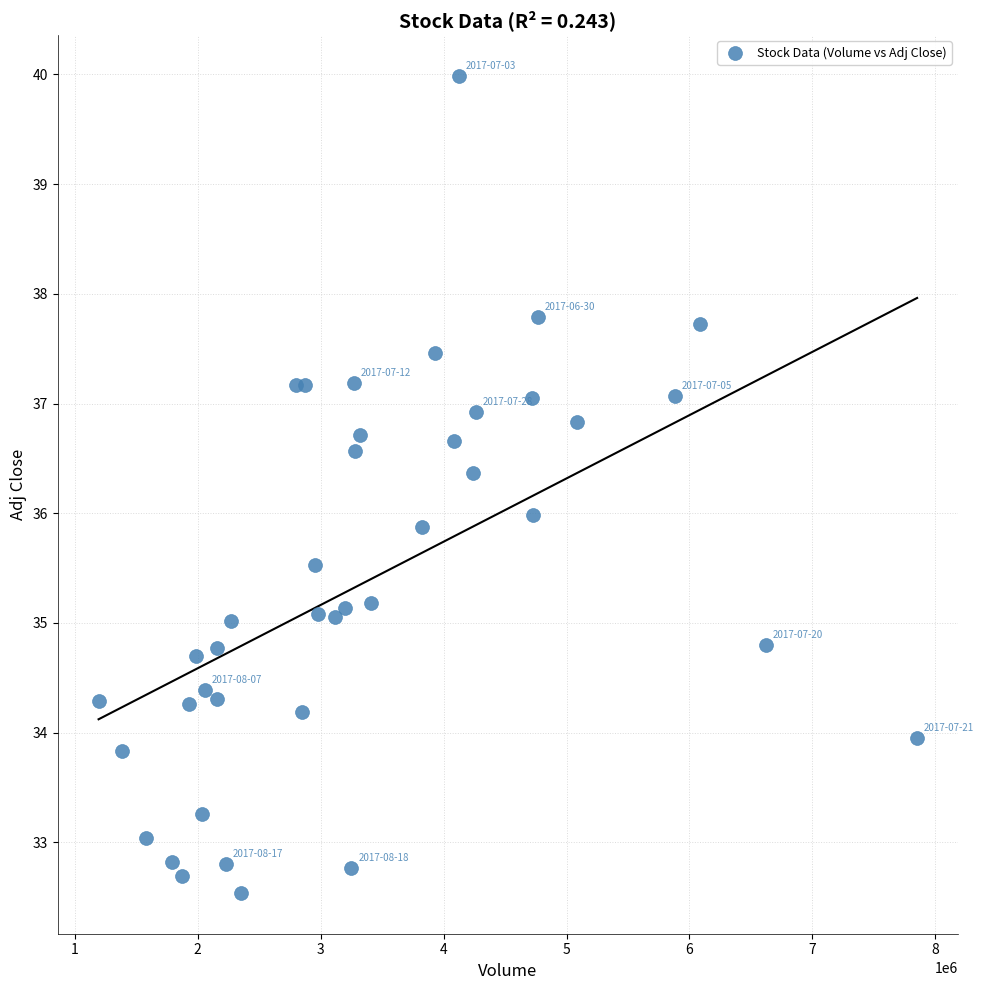

What is the range of Y values (max minus min)?

7.4